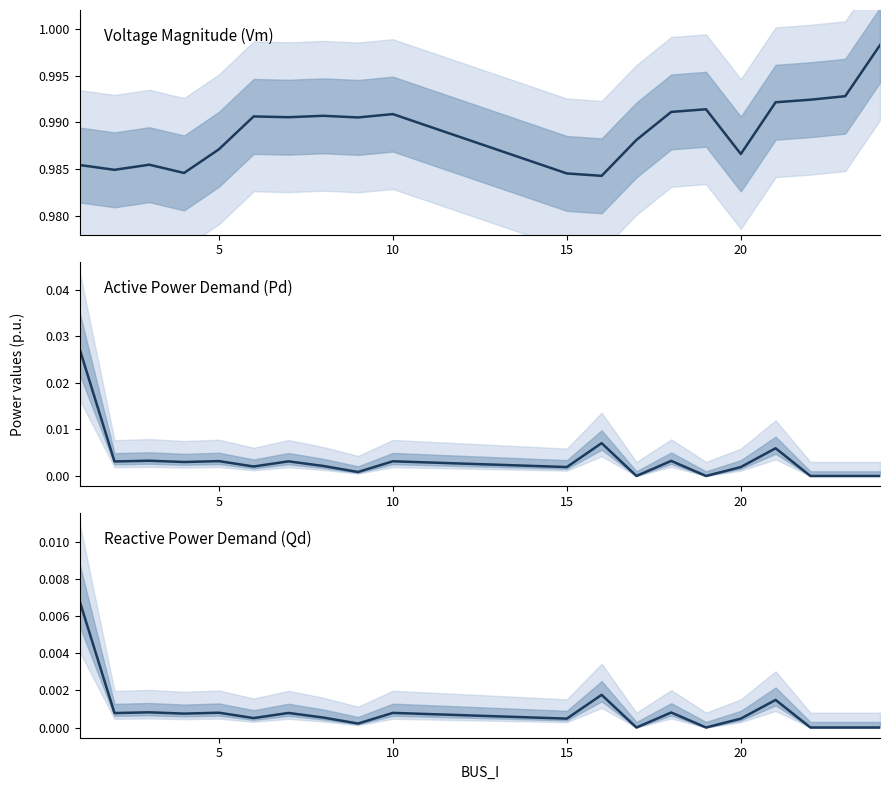

Is the value of Qd (median) at 10 greater than the value of Pd (median) at 13?

No